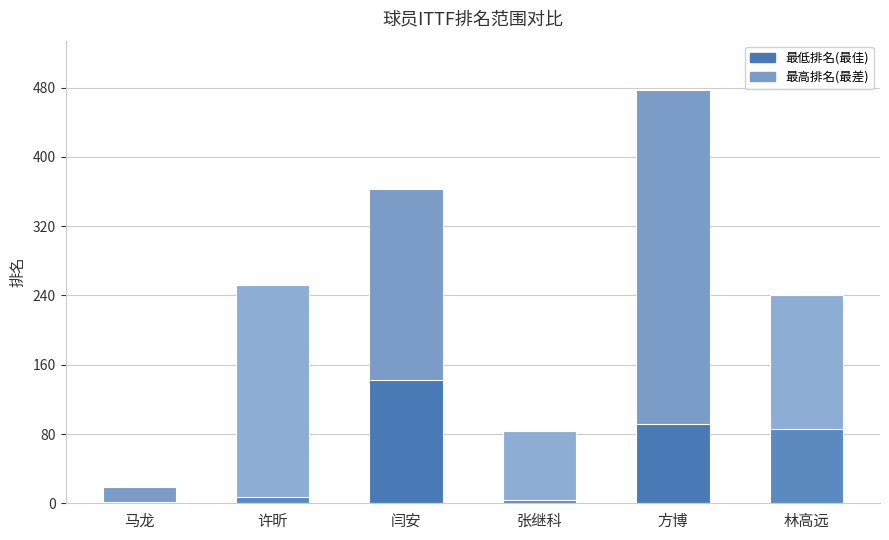

Which series has the largest total across all categories?

最高排名(最差)